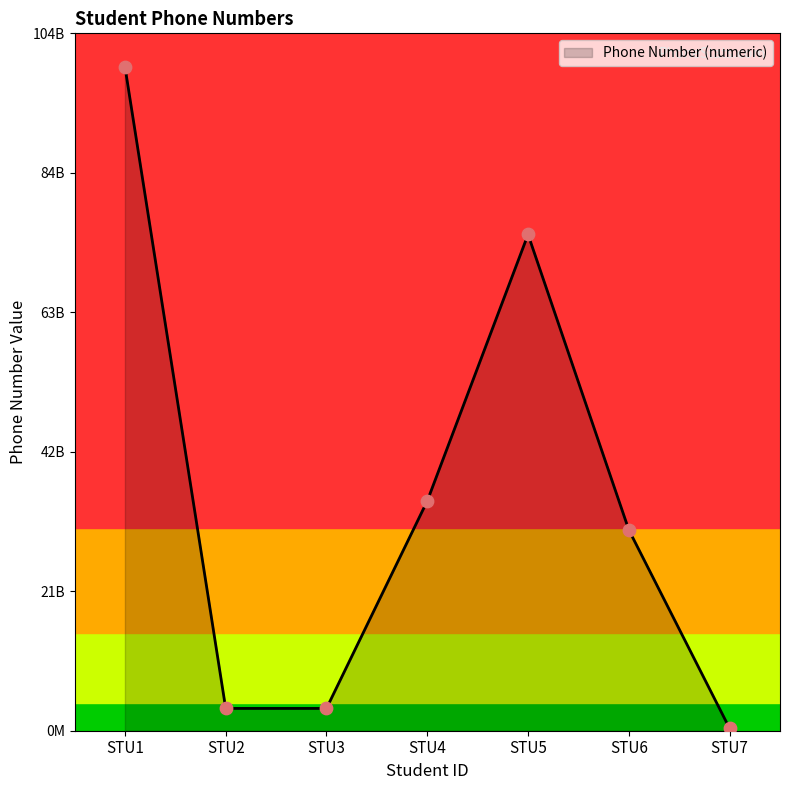

Which has a higher value, STU1 or STU5?

STU1